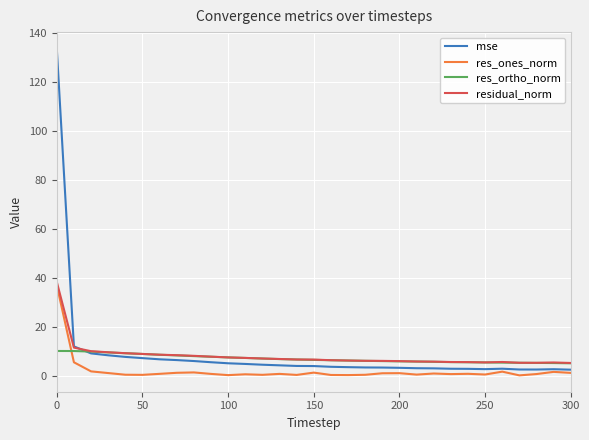

List the series in order of their peak value, highest first.

mse, residual_norm, res_ones_norm, res_ortho_norm